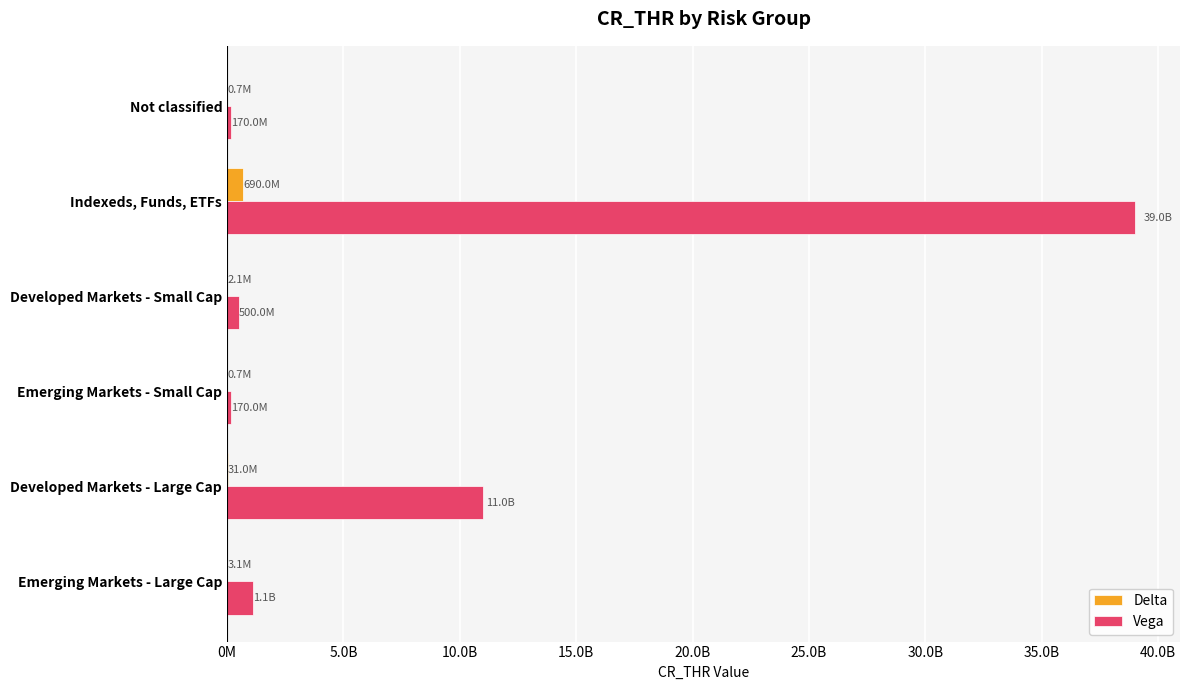

What are all the series names shown in the legend?

Delta, Vega